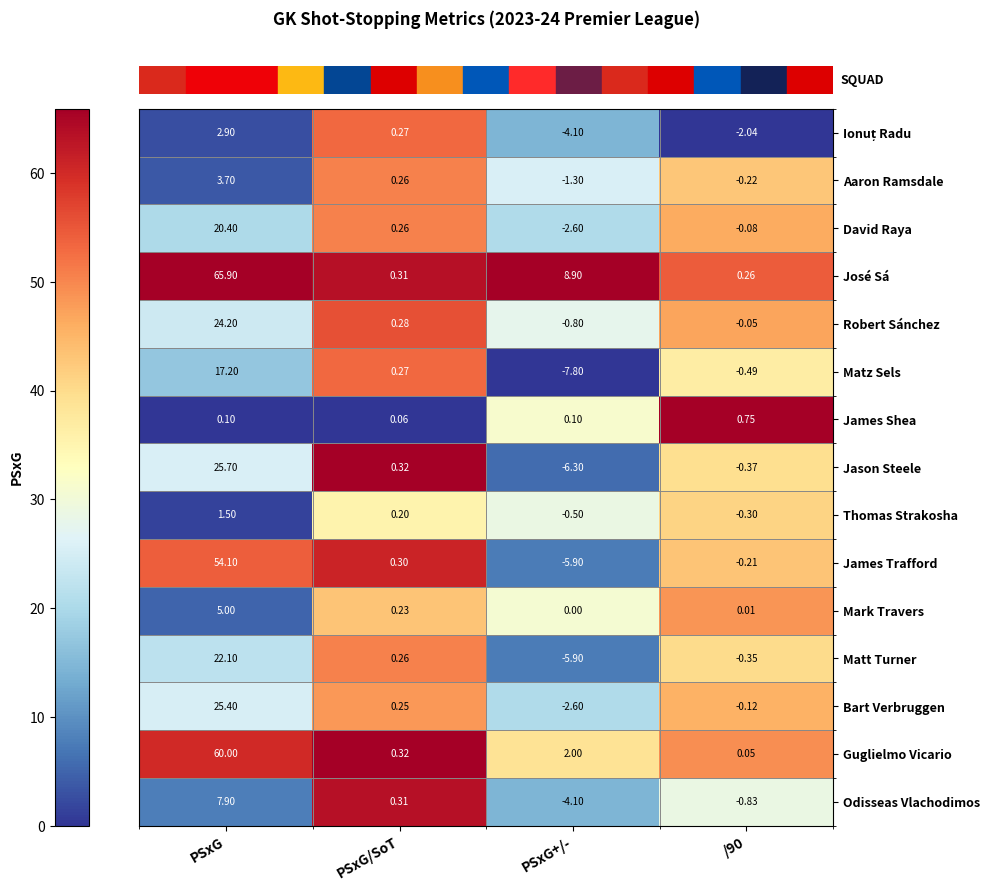

Which series has the widest spread of values?

José Sá